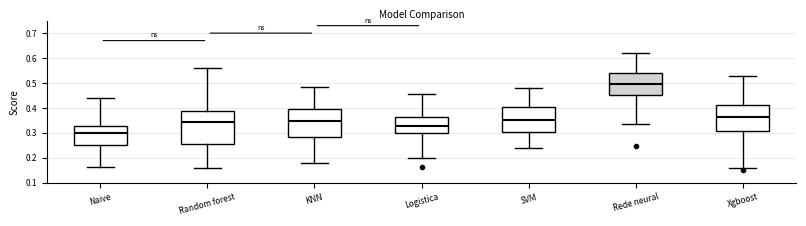

Where is the upper edge of the box for Naive on the y-axis? The values are not printed on the chart, so give them approximately, as read against the axis.

0.33